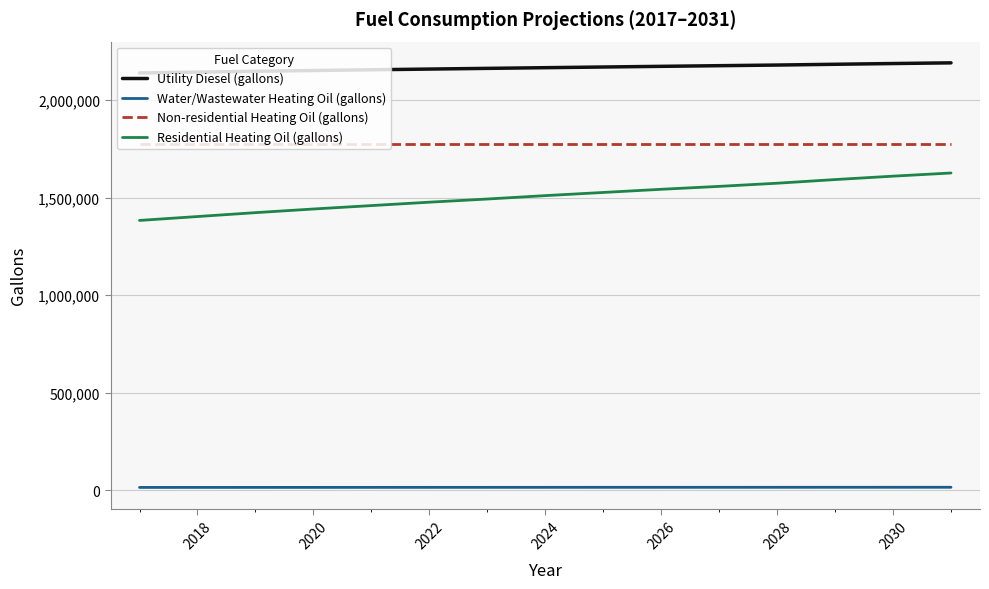

List the series in order of their peak value, highest first.

Utility Diesel (gallons), Non-residential Heating Oil (gallons), Residential Heating Oil (gallons), Water/Wastewater Heating Oil (gallons)